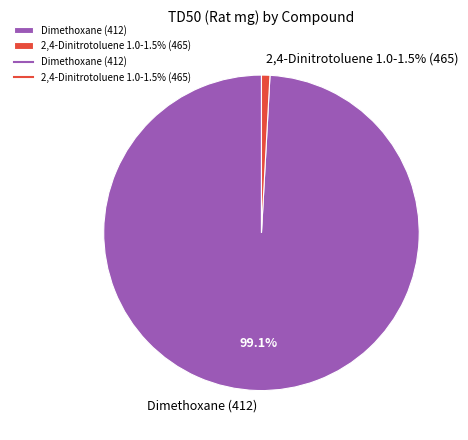

Which has a higher value, Dimethoxane (412) or 2,4-Dinitrotoluene 1.0-1.5% (465)?

Dimethoxane (412)